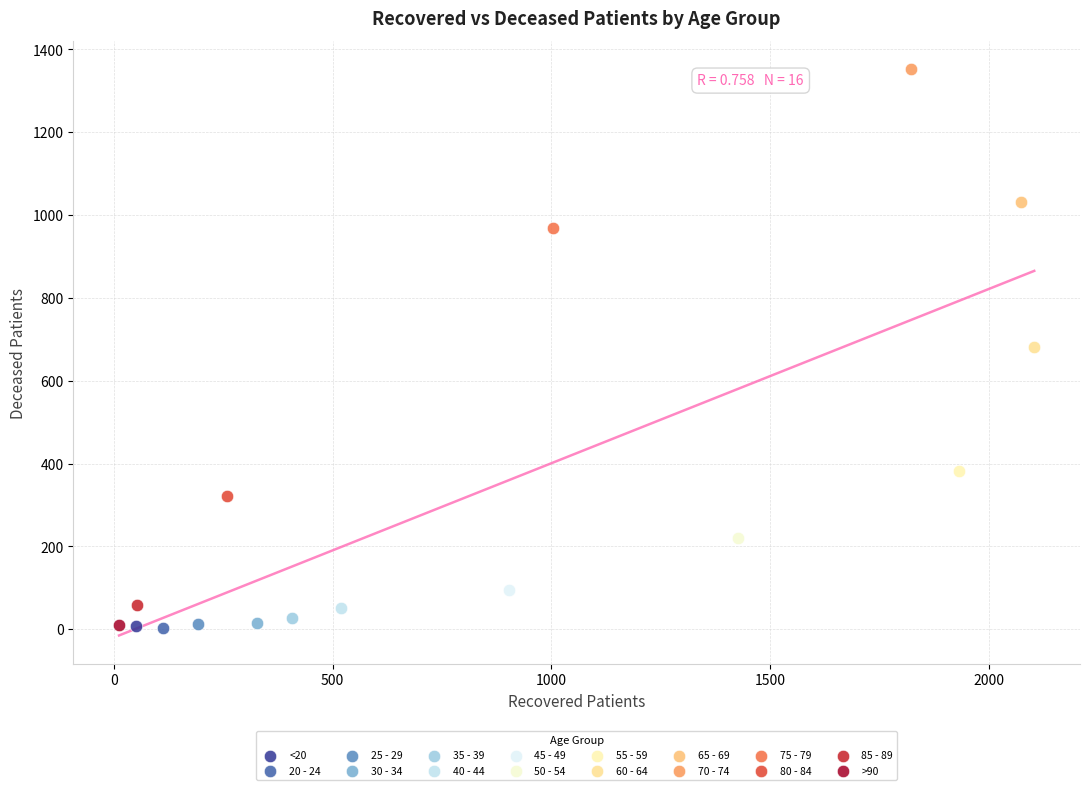

What are all the series names shown in the legend?

<20, 20 - 24, 25 - 29, 30 - 34, 35 - 39, 40 - 44, 45 - 49, 50 - 54, 55 - 59, 60 - 64, 65 - 69, 70 - 74, 75 - 79, 80 - 84, 85 - 89, >90